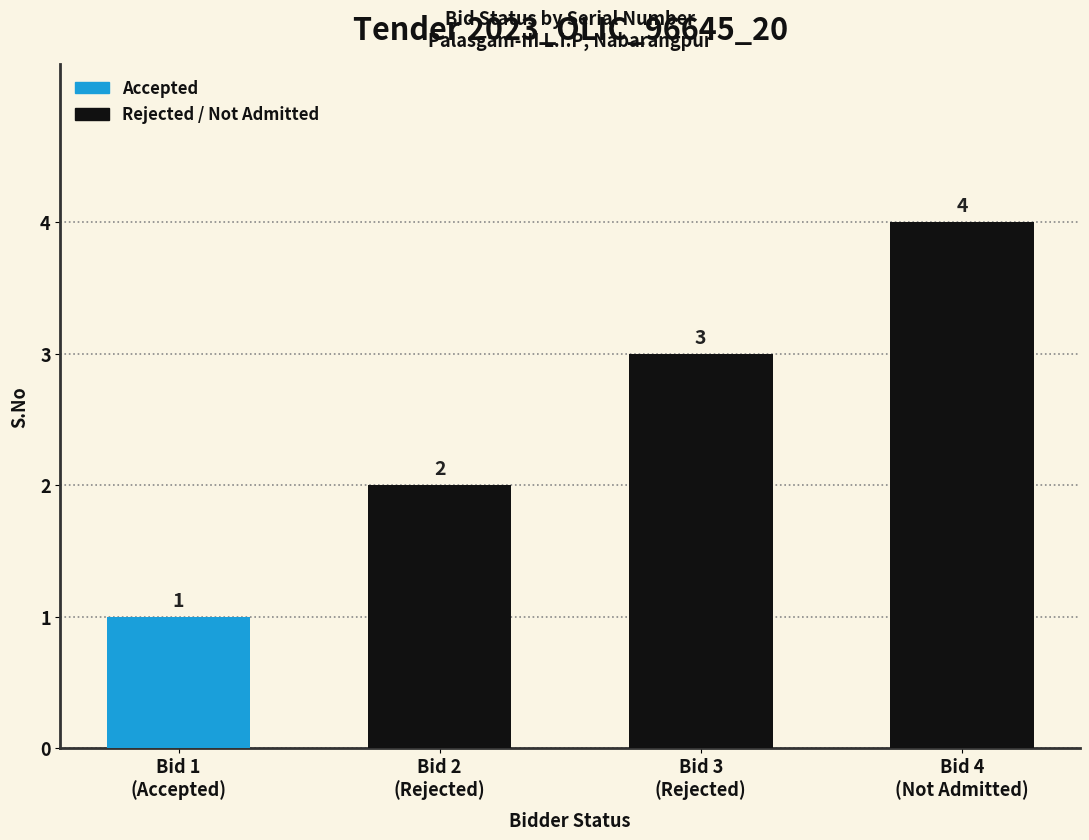

What is the maximum value shown in the chart?

4